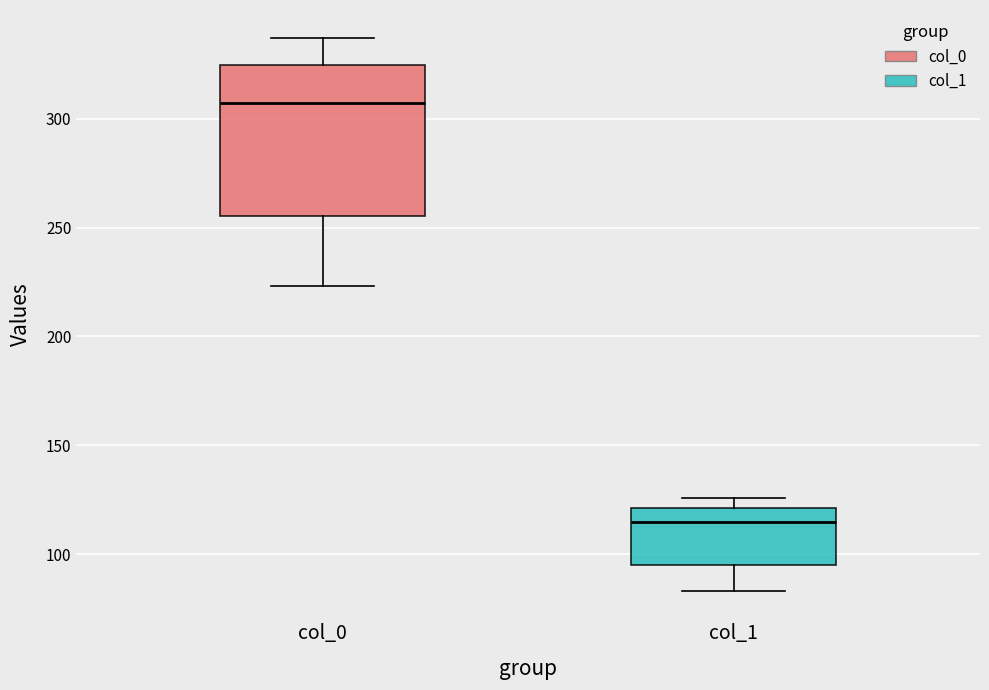

Which box's median line is the lowest?

col_1